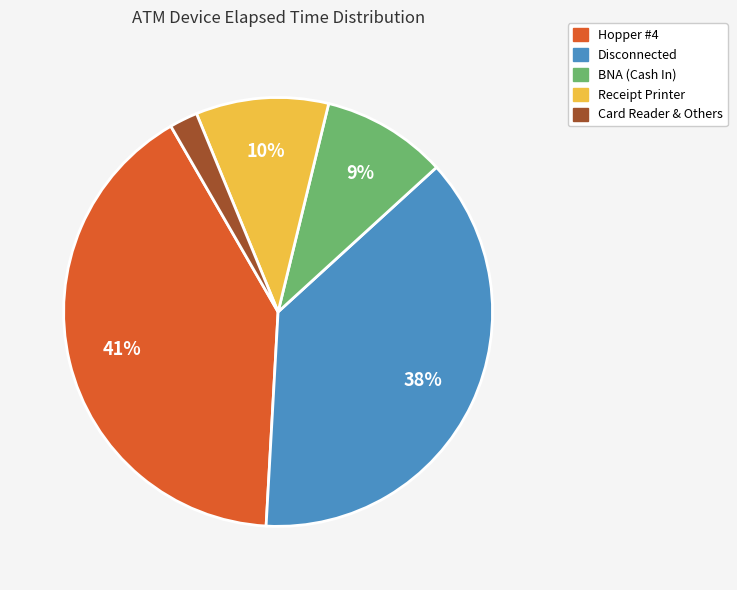

How many slices are in this pie chart?

5